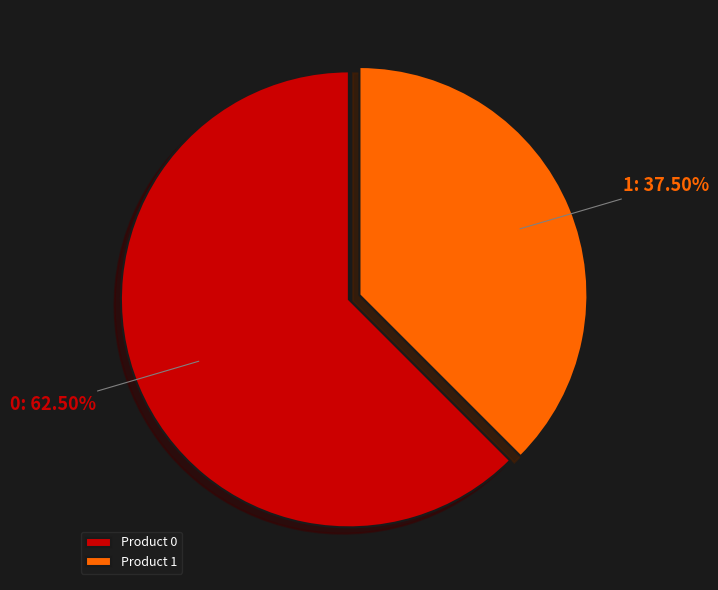

Is 1 the majority of the pie?

No